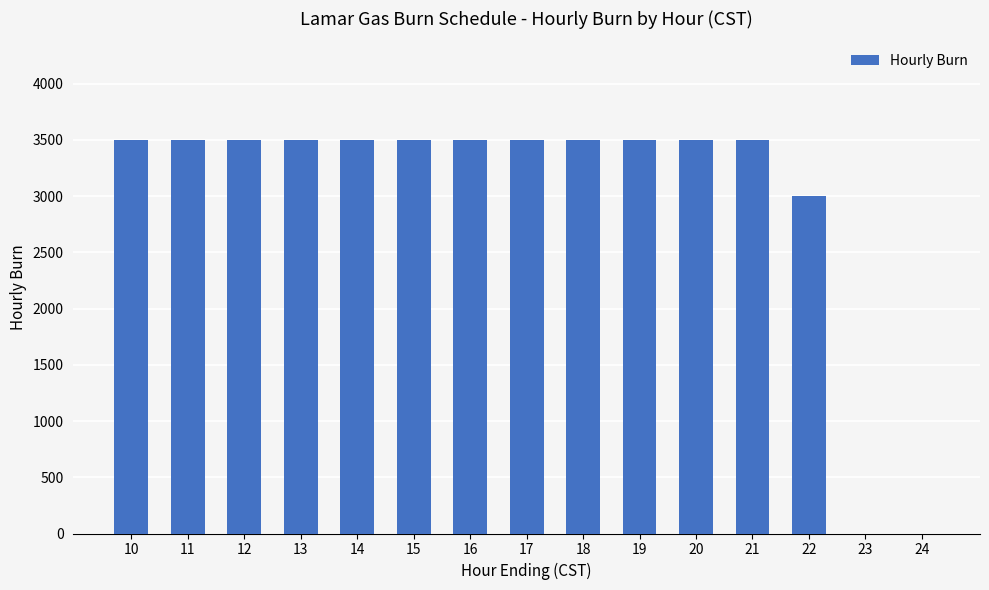

Reading left to right, extract all data points from this chart.

10=3500	11=3500	12=3500	13=3500	14=3500	15=3500	16=3500	17=3500	18=3500	19=3500	20=3500	21=3500	22=3000	23=0	24=0